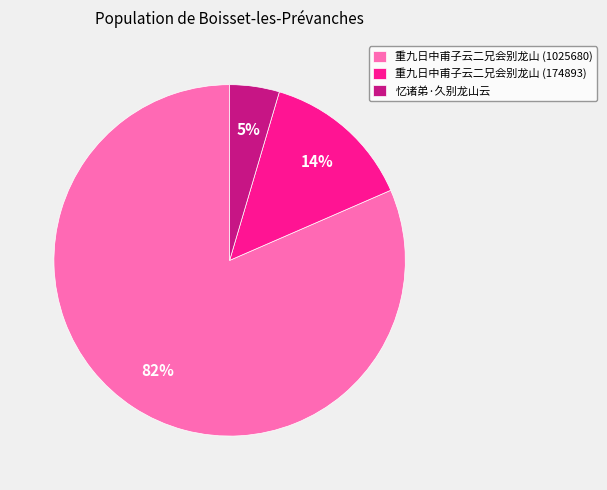

The 忆诸弟·久别龙山云 slice represents 5% of the pie. True or false?

True